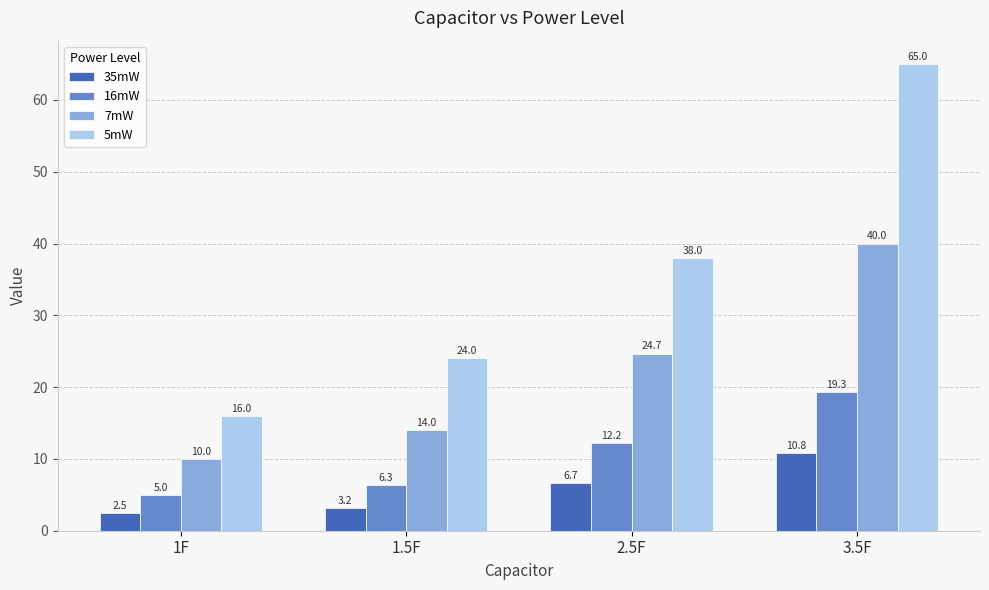

At which category does the chart reach its minimum across all series?

1F